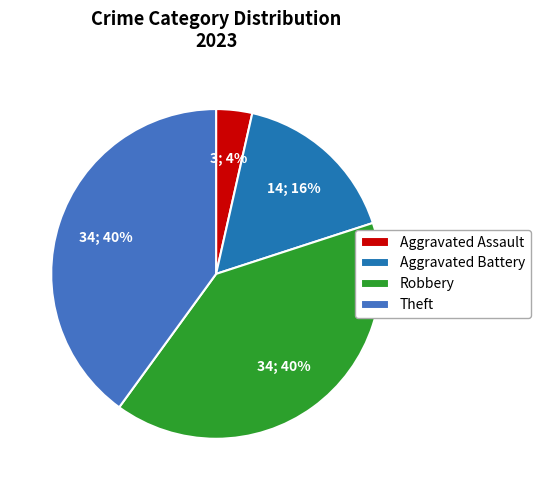

Do Theft and Robbery together represent more than half of the pie?

Yes